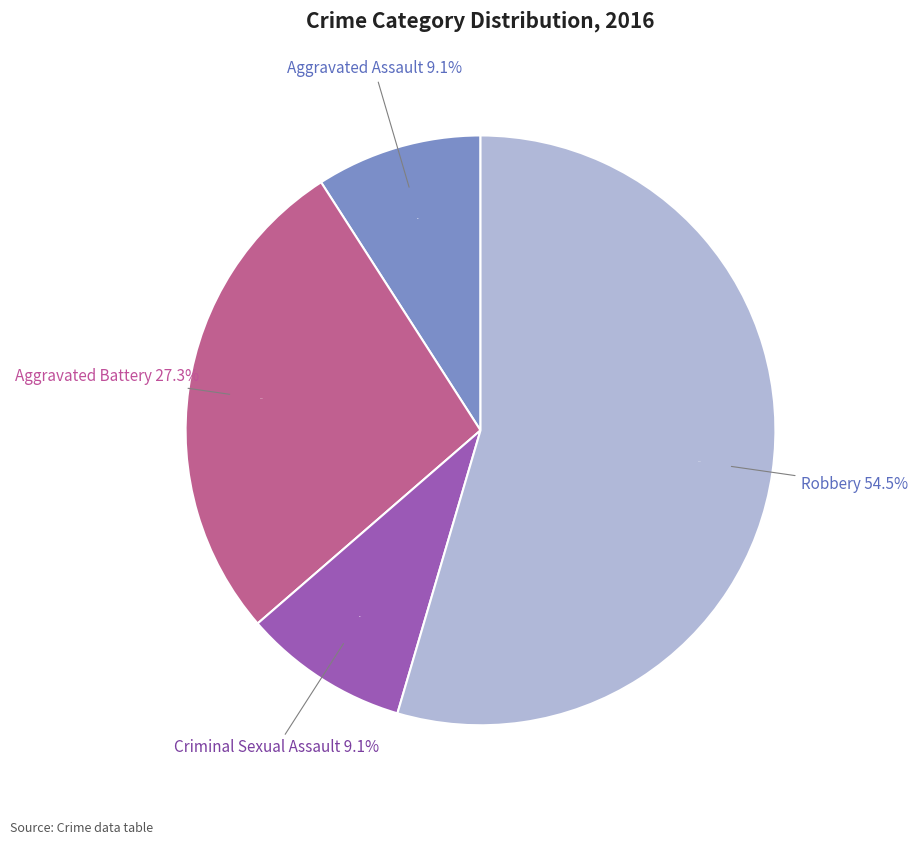

To the nearest percent, what is the difference between the Robbery and Aggravated Assault slice percentages?

45%